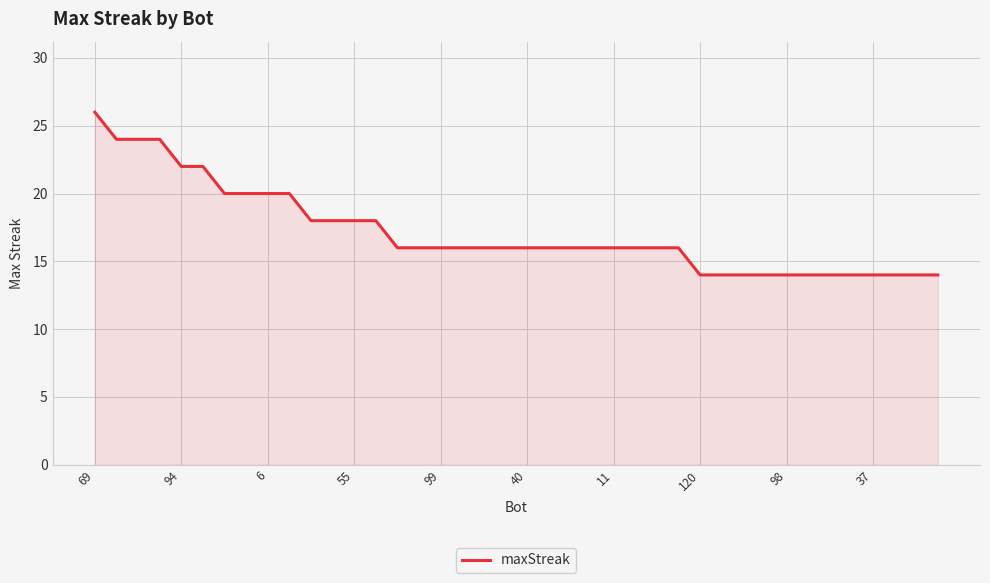

How many lines are shown in the chart?

1